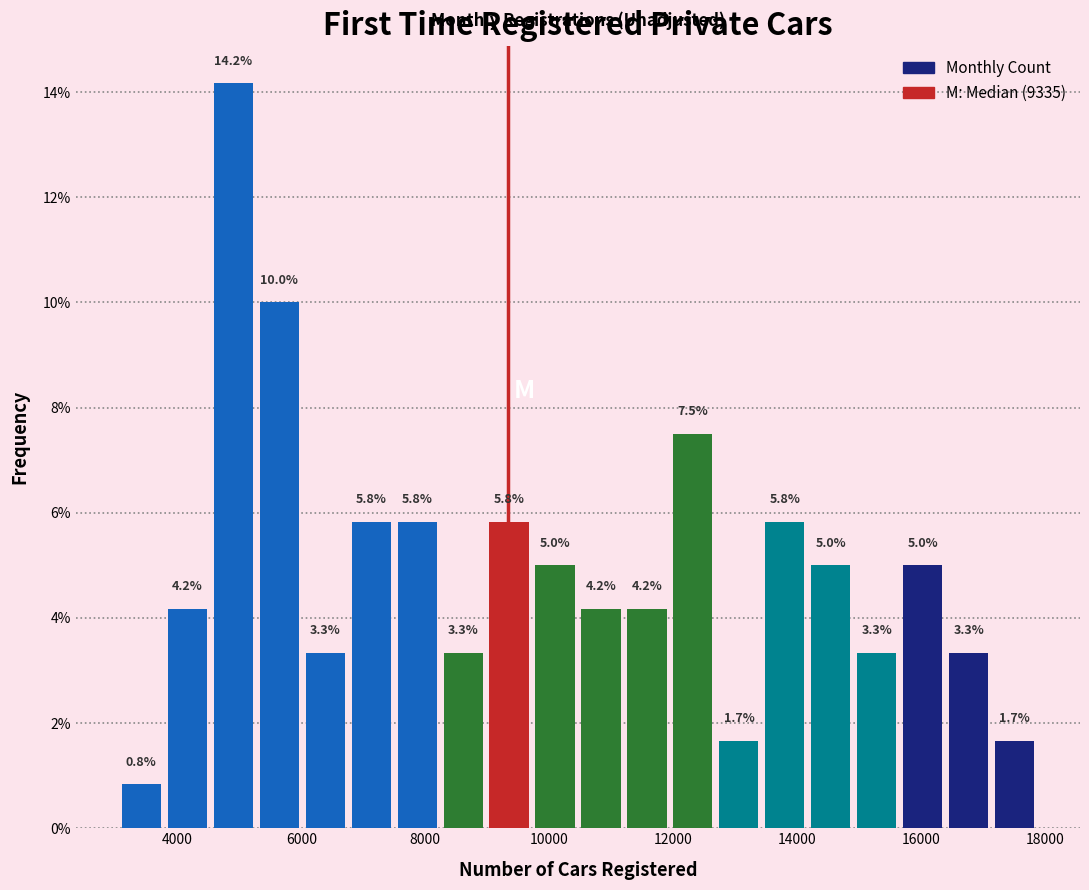

Around what value on the x-axis is the tallest bar? Give the approximate position of its centre, as read against the axis.

4800